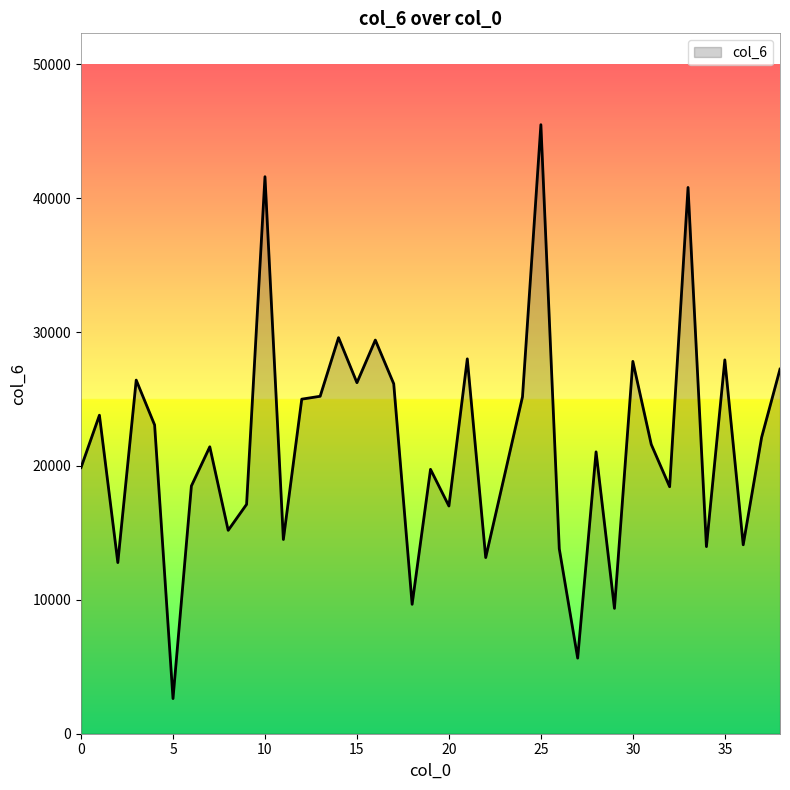

What is the difference between the maximum and minimum values?

42857.3